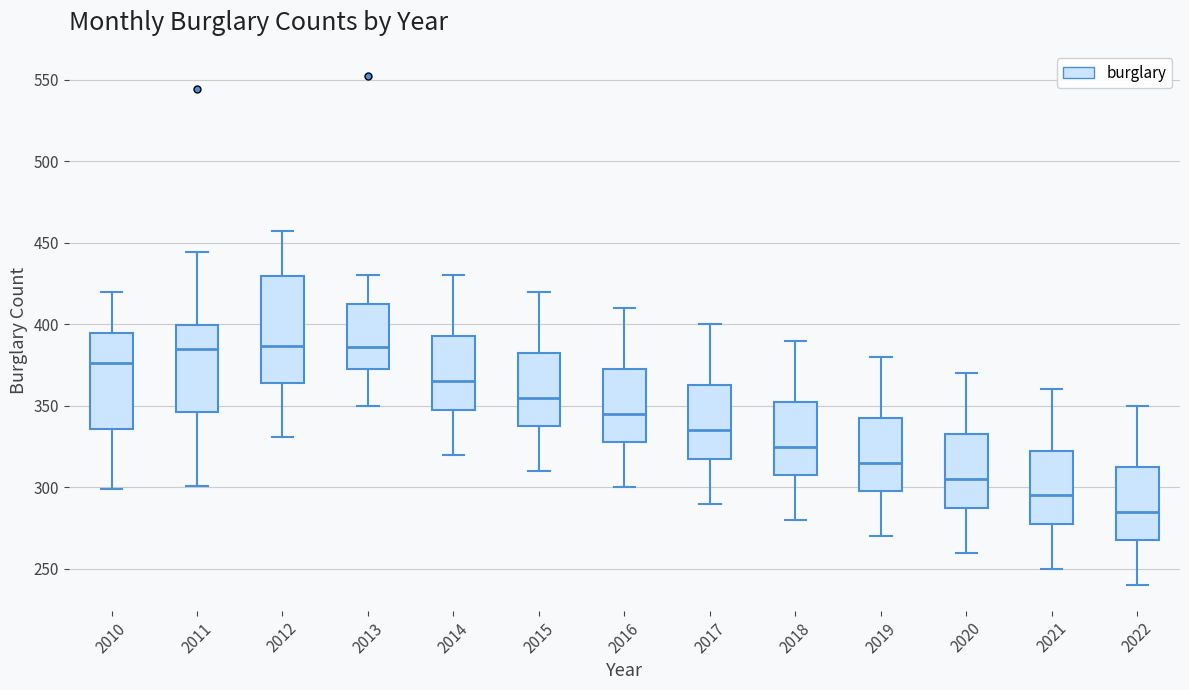

Reading left to right, read every box against the y-axis: the position of its median line, the range the box covers, and the ends of its whiskers. The values are not printed on the chart, so give them approximately, as read against the axis.

2010: median 375, box 335 to 395, whiskers 300 to 420
2011: median 385, box 345 to 400, whiskers 300 to 445
2012: median 385, box 365 to 430, whiskers 330 to 455
2013: median 385, box 370 to 415, whiskers 350 to 430
2014: median 365, box 350 to 395, whiskers 320 to 430
2015: median 355, box 340 to 385, whiskers 310 to 420
2016: median 345, box 330 to 375, whiskers 300 to 410
2017: median 335, box 320 to 365, whiskers 290 to 400
2018: median 325, box 310 to 355, whiskers 280 to 390
2019: median 315, box 300 to 345, whiskers 270 to 380
2020: median 305, box 290 to 335, whiskers 260 to 370
2021: median 295, box 280 to 325, whiskers 250 to 360
2022: median 285, box 270 to 315, whiskers 240 to 350